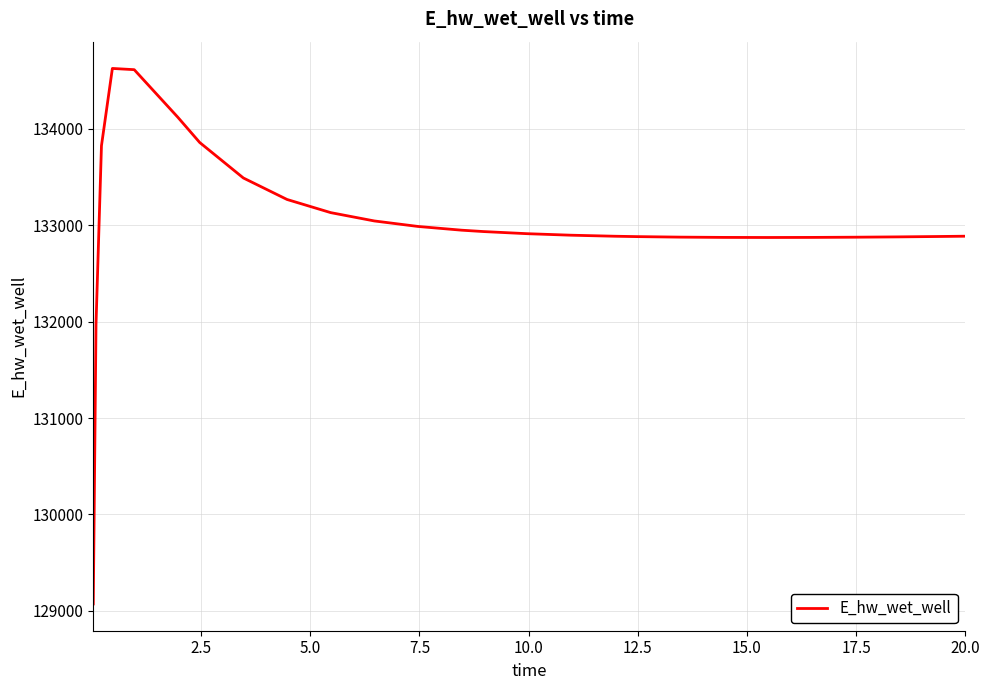

What is the greatest value displayed?

134627.9